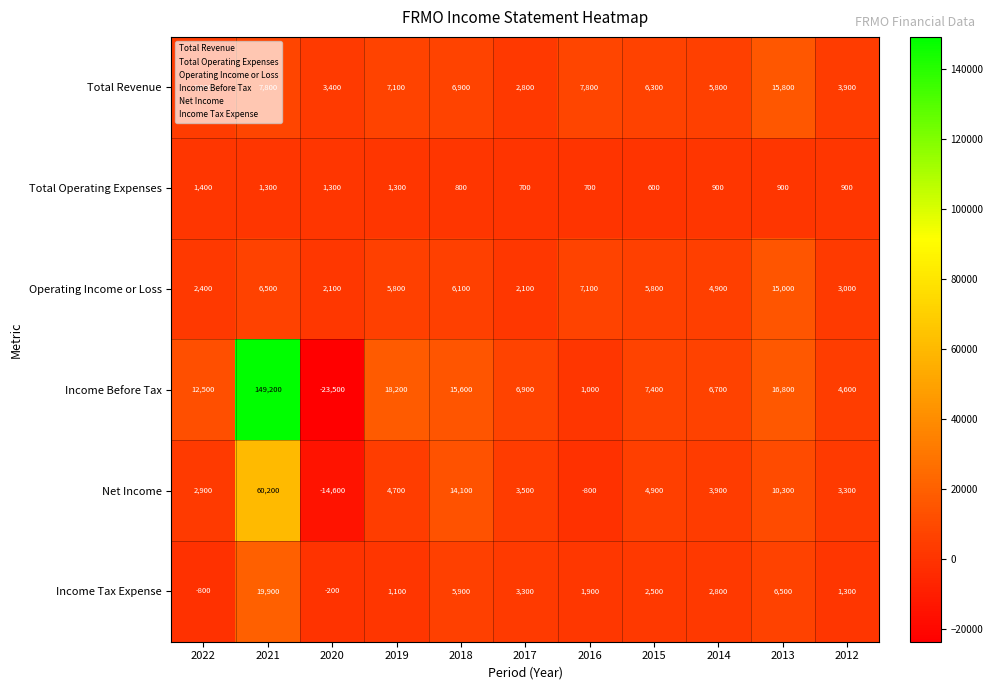

What is the difference between the Net Income values at 2012 and 2017?

200